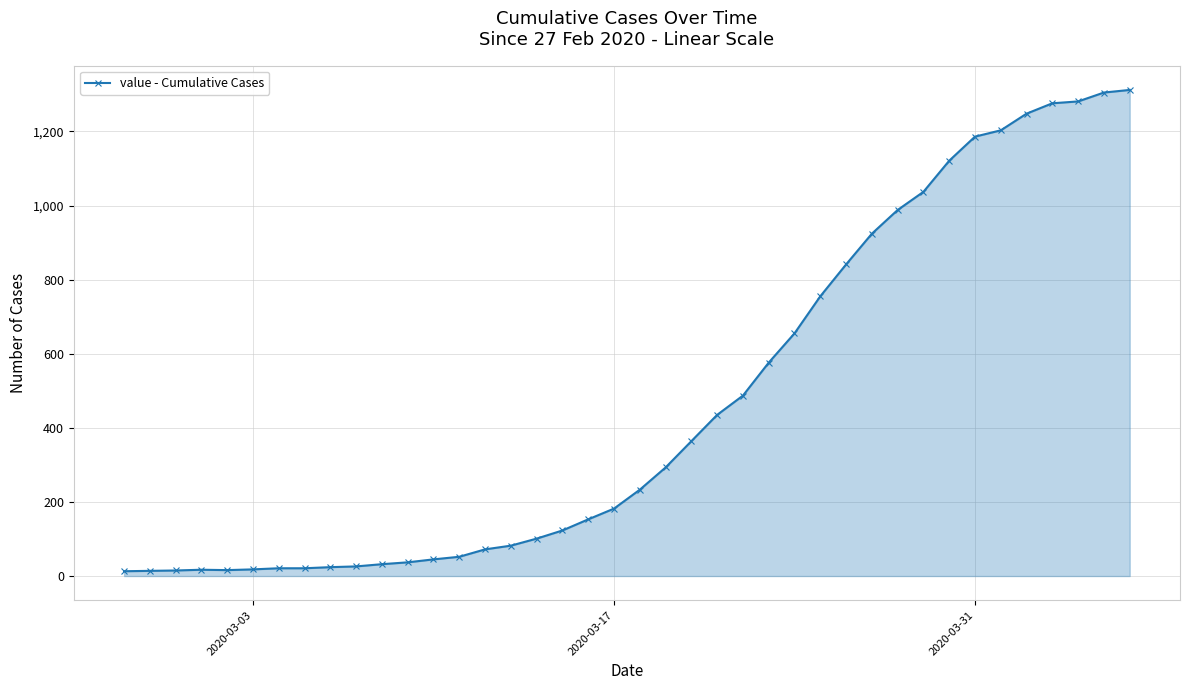

What is the sum of all values?

18584